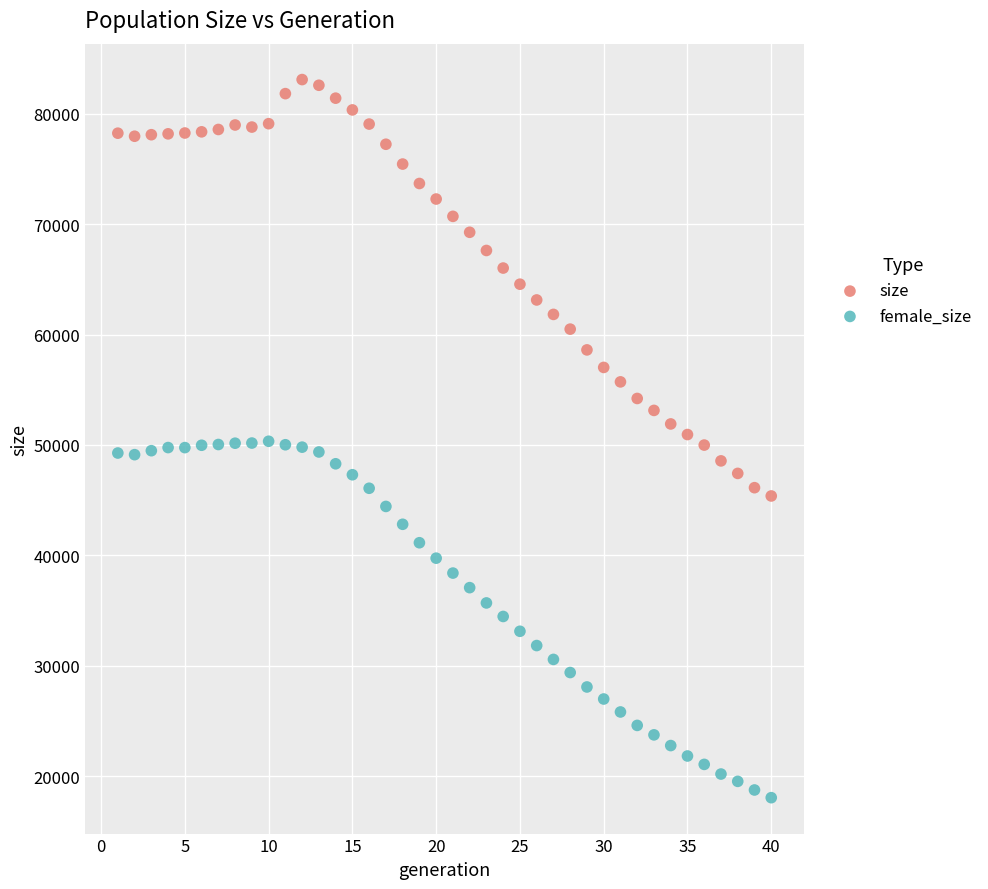

Across all data points, what is the range of X values (max minus min)?

39